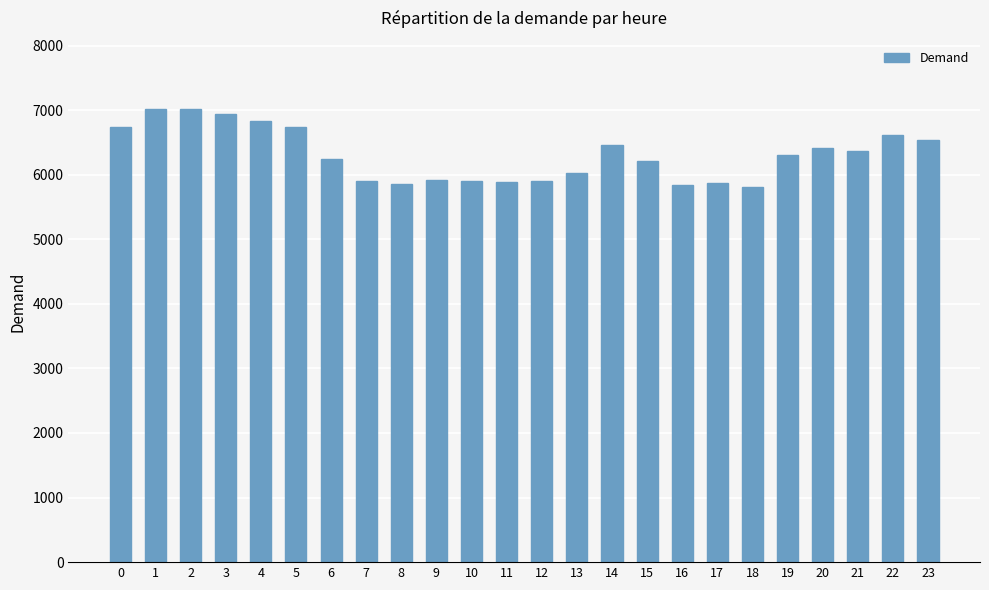

Which has a higher value, 19 or 11?

19